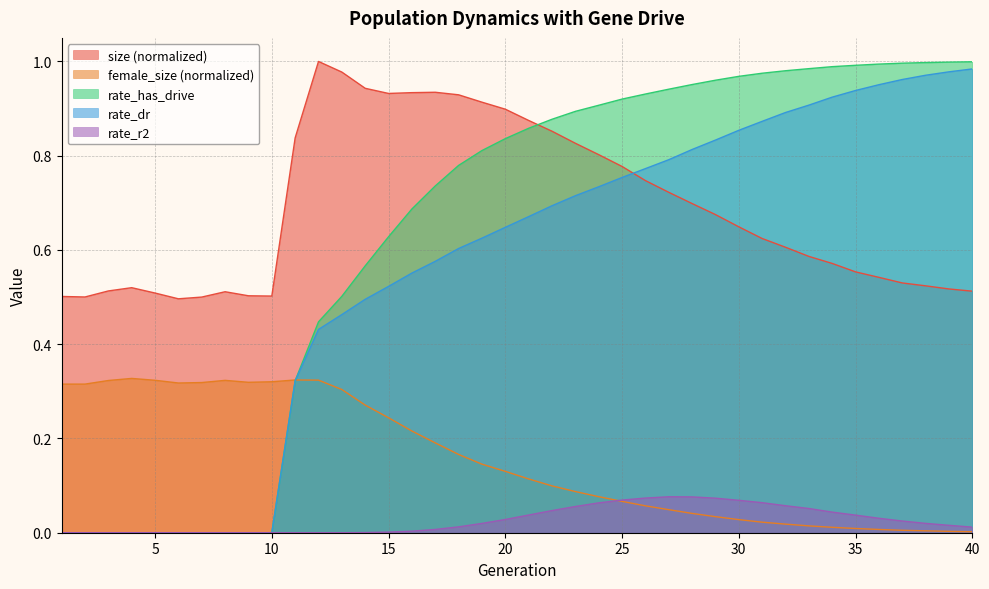

Which series ends up on top after the final intersection of rate_r2 and female_size?

rate_r2